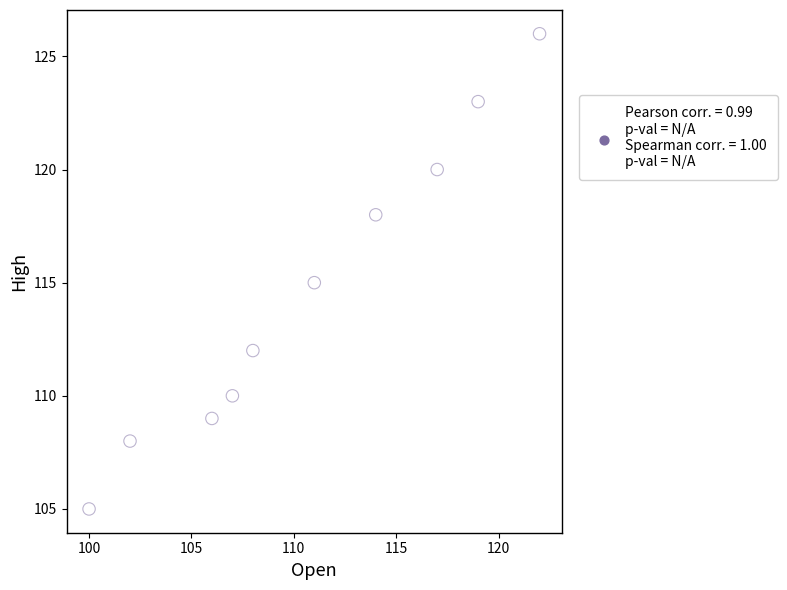

What is the average X value?

111